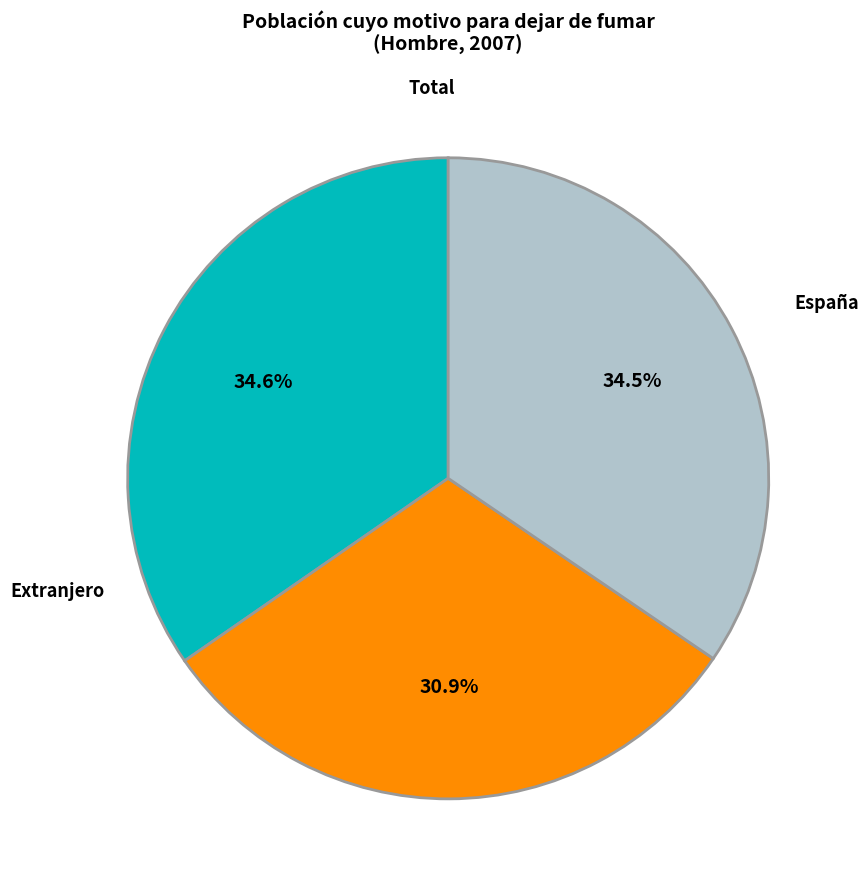

Does any single category account for the majority?

No